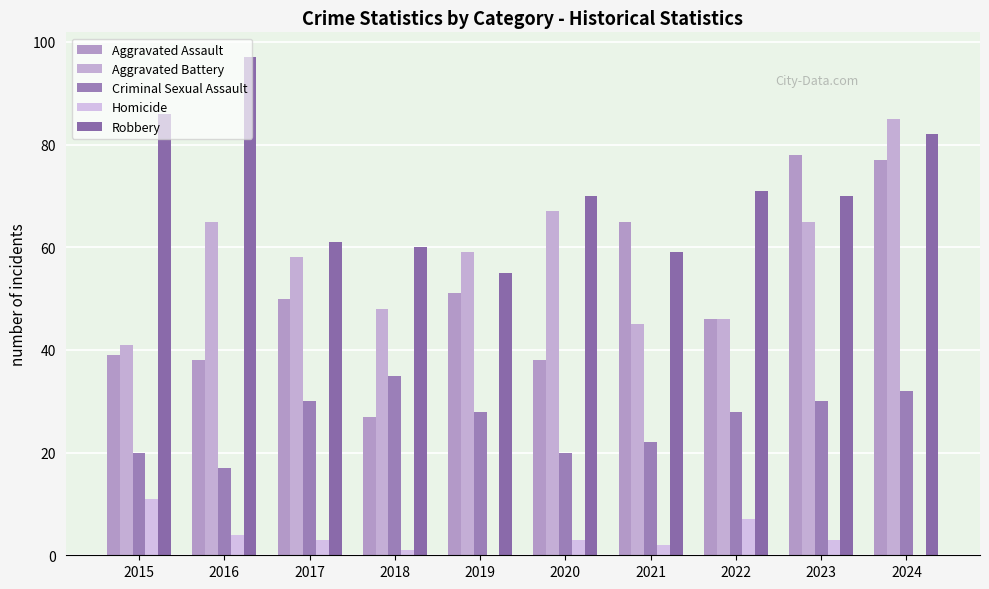

What is the maximum value for Robbery?

97